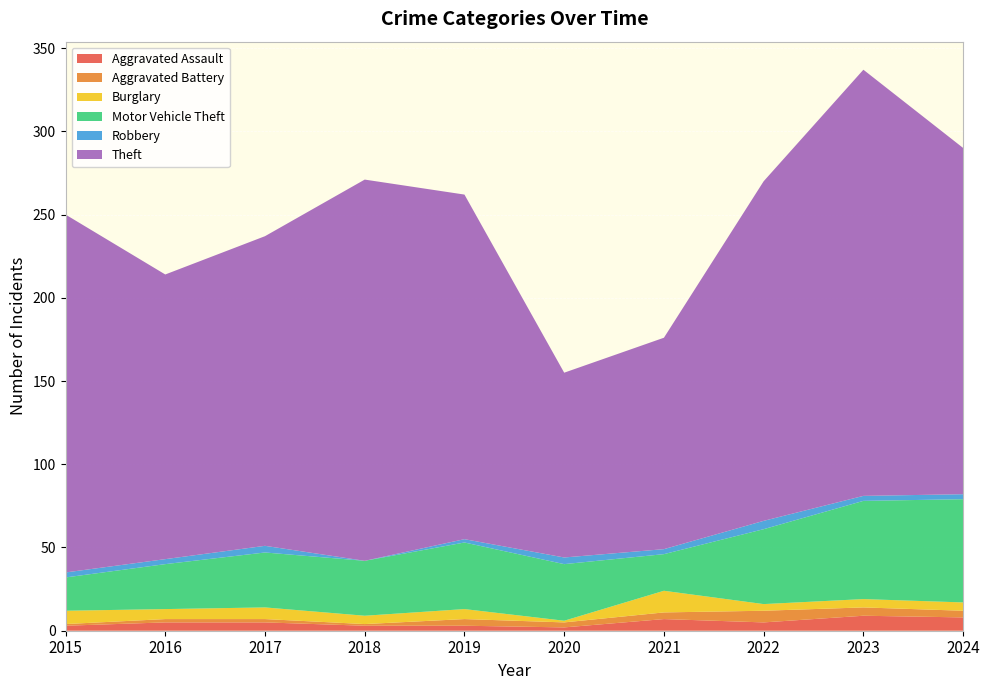

Reading left to right, extract all data points from this chart.

Aggravated Assault: 3	5	5	3	3	2	7	5	9	8
Aggravated Battery: 1	2	2	1	4	3	4	7	5	4
Burglary: 8	6	7	5	6	1	13	4	5	5
Motor Vehicle Theft: 20	27	33	33	40	34	22	45	59	62
Robbery: 3	3	4	0	2	4	3	5	3	3
Theft: 215	171	186	229	207	111	127	204	256	208